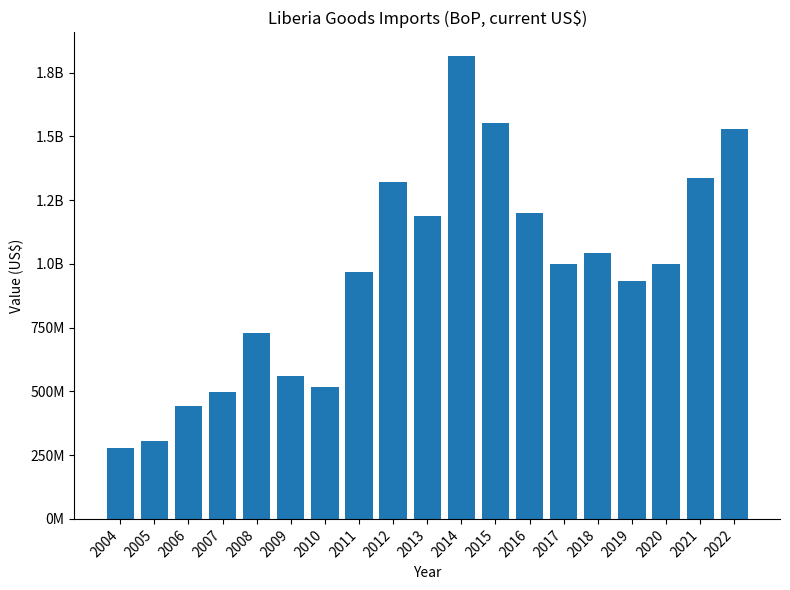

Reading left to right, transcribe all the data shown in this chart.

2004=278897108.3	2005=306380338.3	2006=441090864.3	2007=498488742.1	2008=728796039.5	2009=559000446.0	2010=515432538.8	2011=968750096.5	2012=1322169465.6	2013=1188144395.1	2014=1816720663.4	2015=1551395891.1	2016=1201171781.0	2017=997889262.6	2018=1041143568.8	2019=933833377.4	2020=997979794.2	2021=1337735090.9	2022=1527822530.2